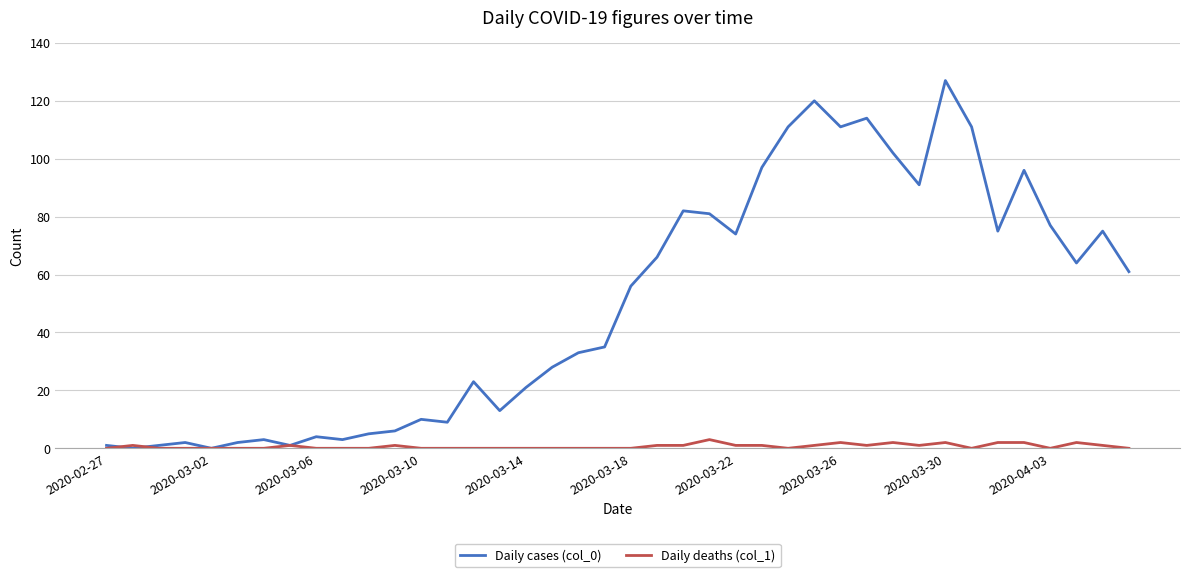

Which series has the largest total across all categories?

Daily cases (col_0)